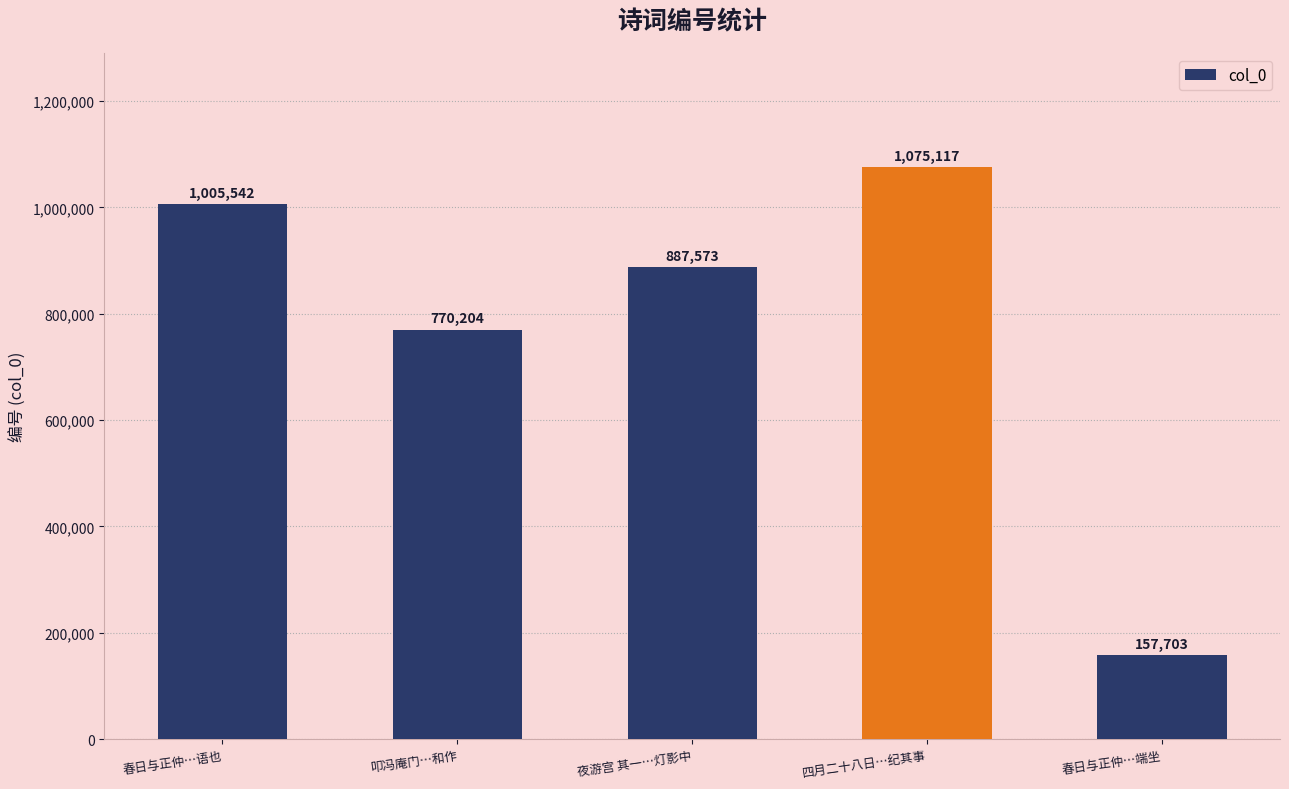

Reading left to right, list all the values displayed in this chart.

春日与正仲…语也=1005542	叩冯庵门…和作=770204	夜游宫 其一…灯影中=887573	四月二十八日…纪其事=1075117	春日与正仲…端坐=157703